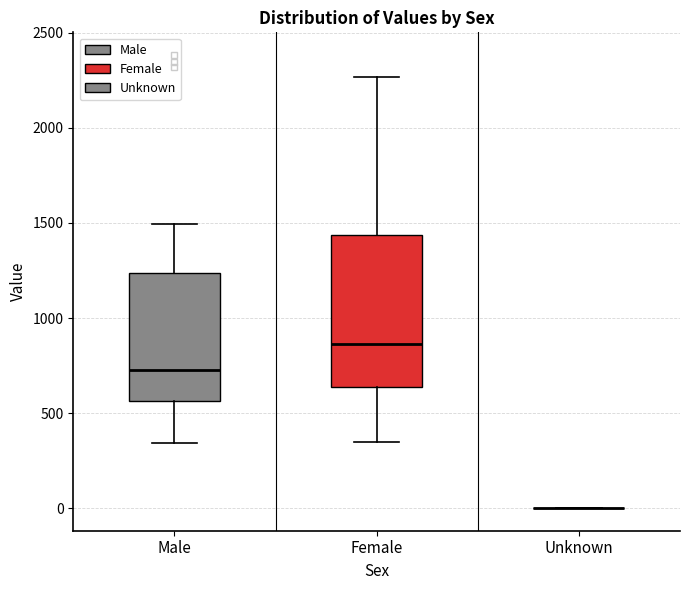

Reading left to right, read every box against the y-axis: the position of its median line, the range the box covers, and the ends of its whiskers. The values are not printed on the chart, so give them approximately, as read against the axis.

Male: median 750, box 550 to 1250, whiskers 350 to 1500
Female: median 850, box 650 to 1450, whiskers 350 to 2250
Unknown: box collapsed to a line at 0, whiskers 0 to 0